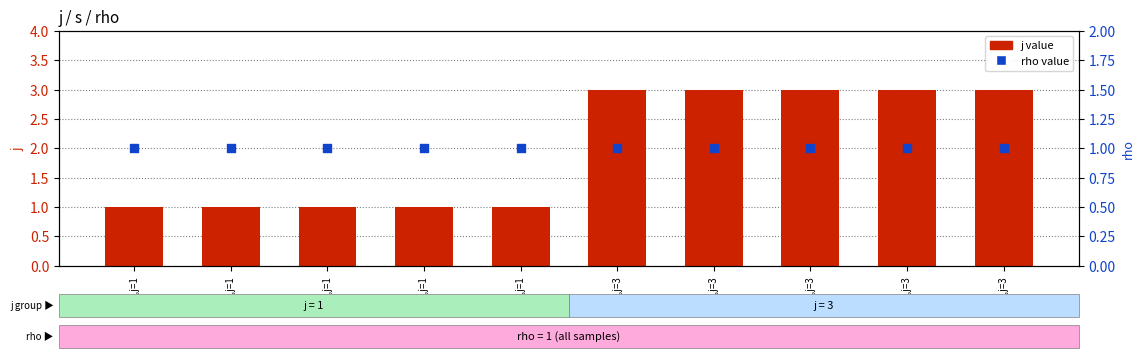

Is the value of rho value at s=5,j=1 greater than the value of j value at s=1,j=1?

No